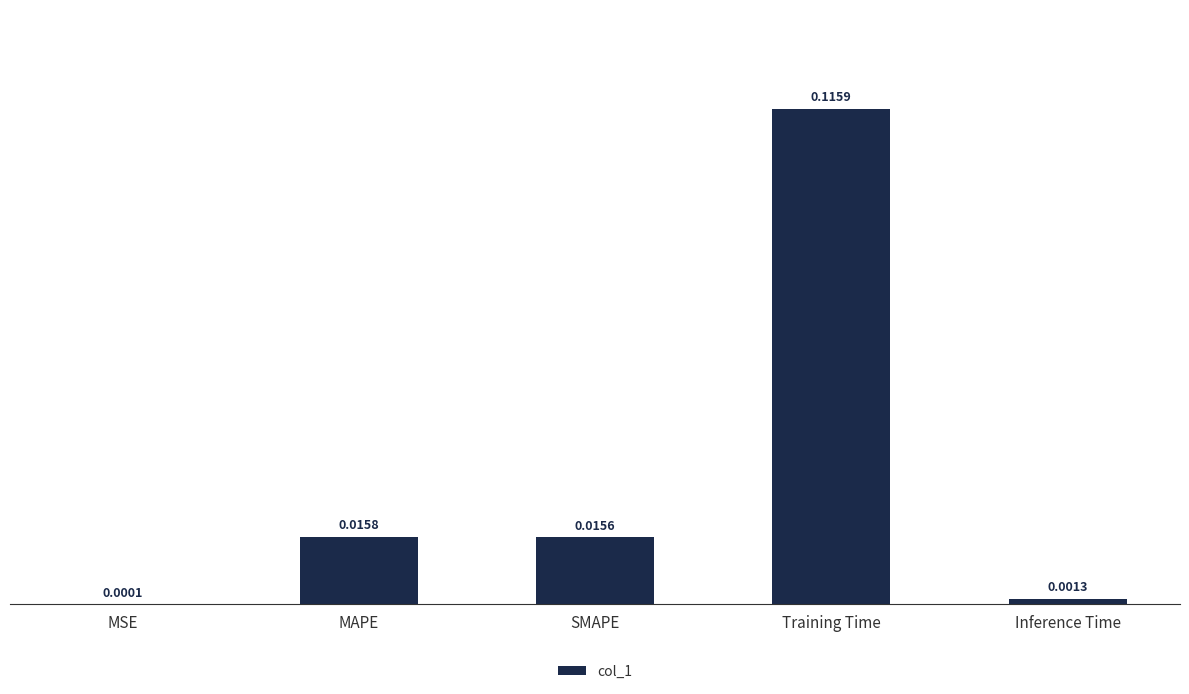

Where is the data nearest to the value 0?

MSE